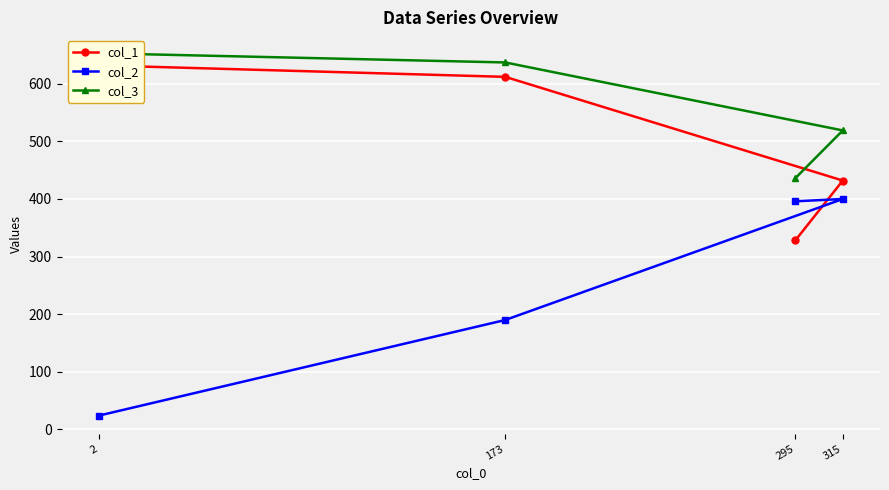

Rank the categories by col_3 value from lowest to highest.

295, 315, 173, 2